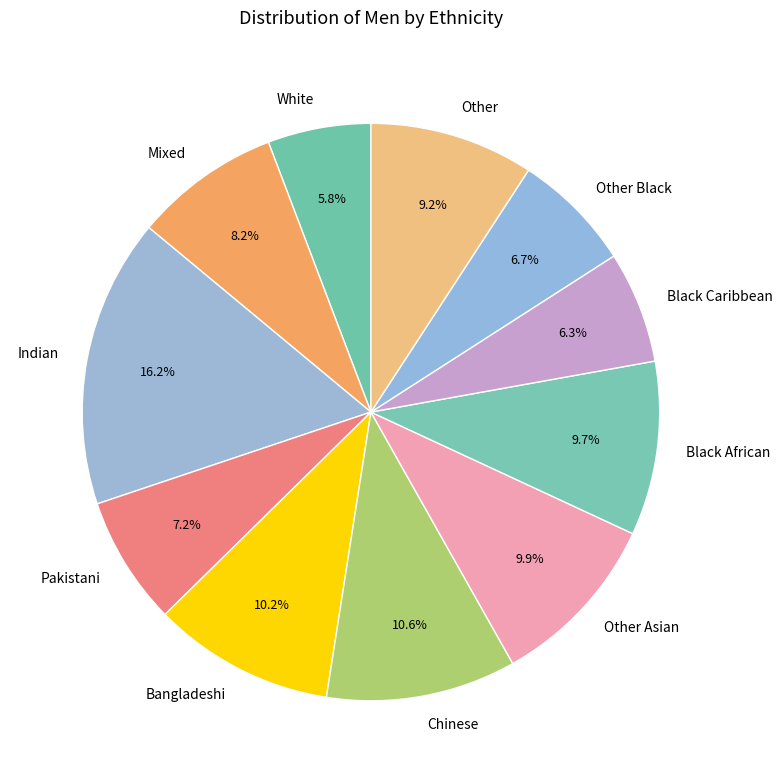

Is the sum of Black Caribbean and White greater than half?

No